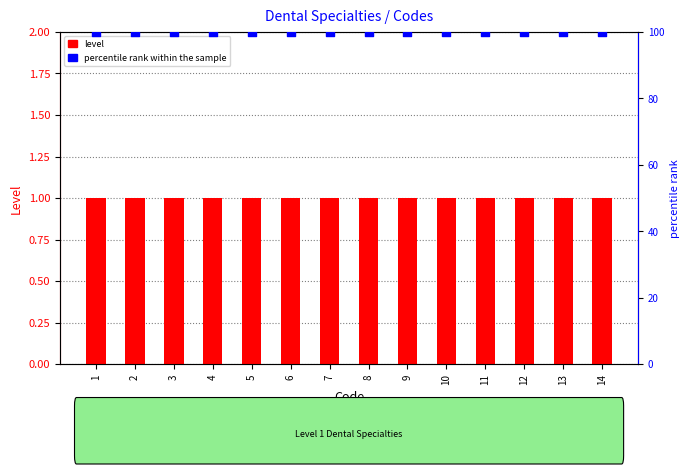

At which category is the sum across all series the highest?

1